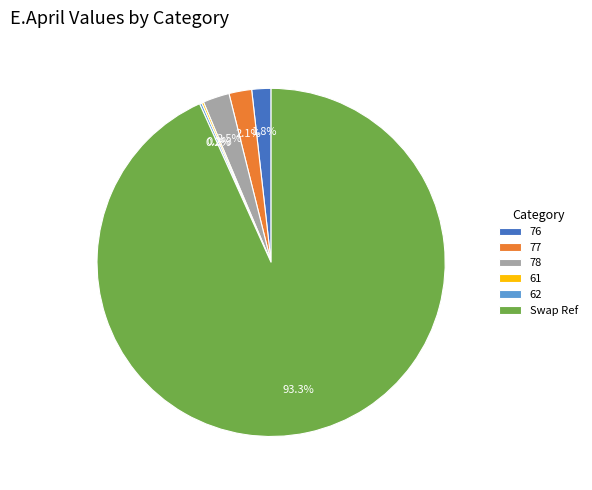

What portion of the pie excludes 78?

97.5%